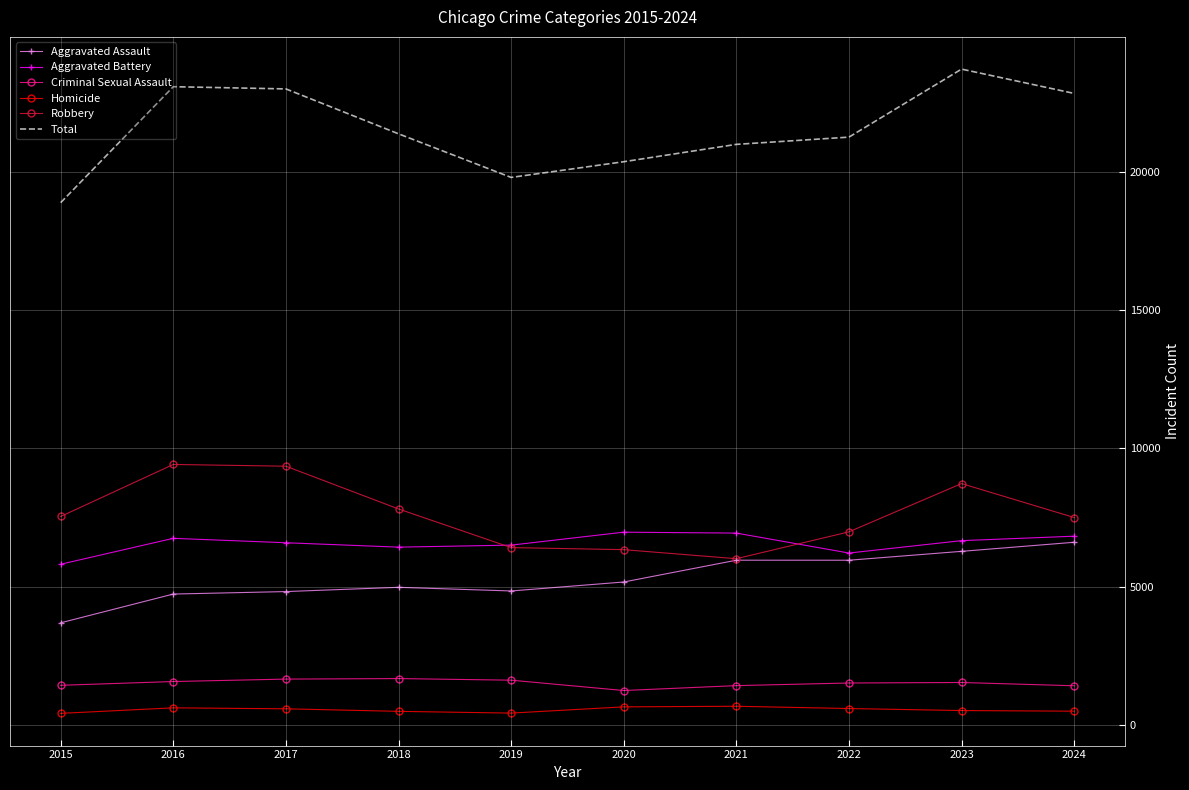

Between 2016 and 2020, which series saw the biggest shift?

Robbery